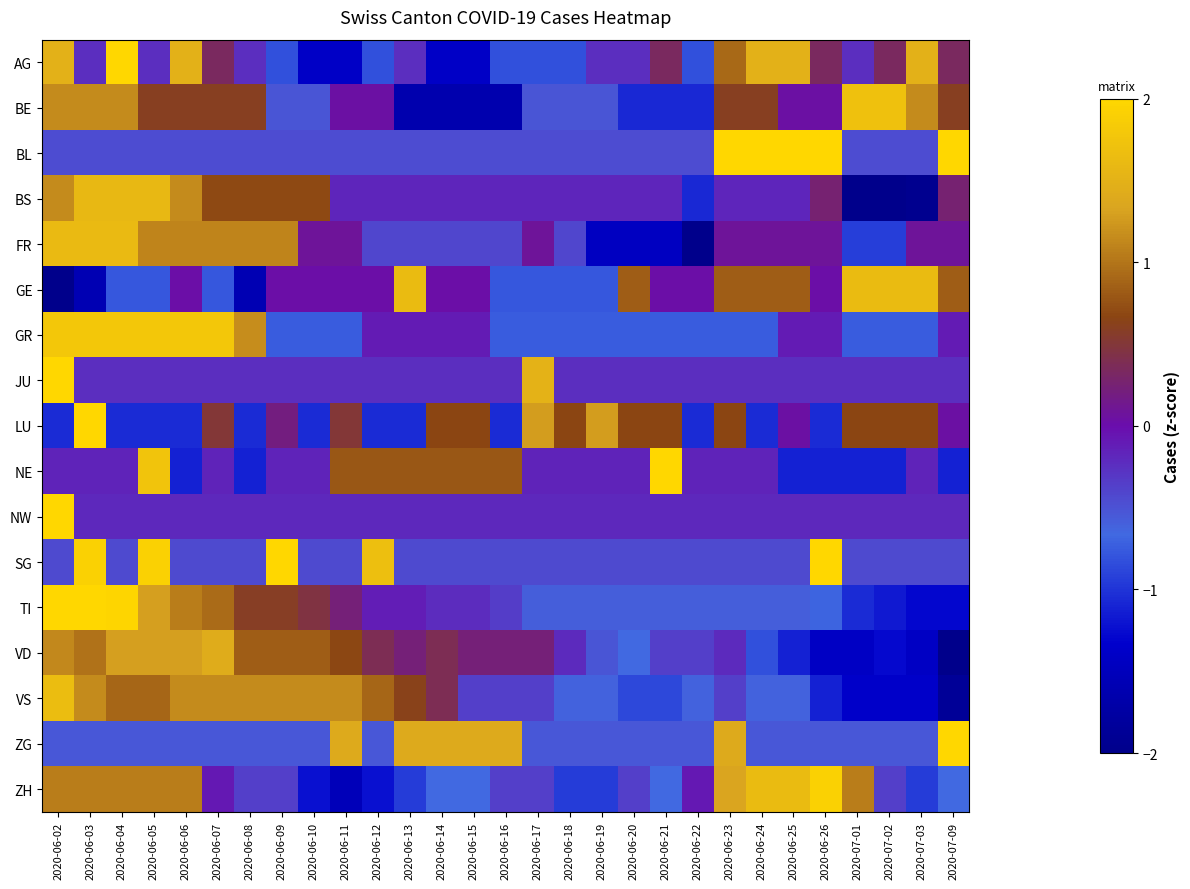

How many data points does each series have?

29